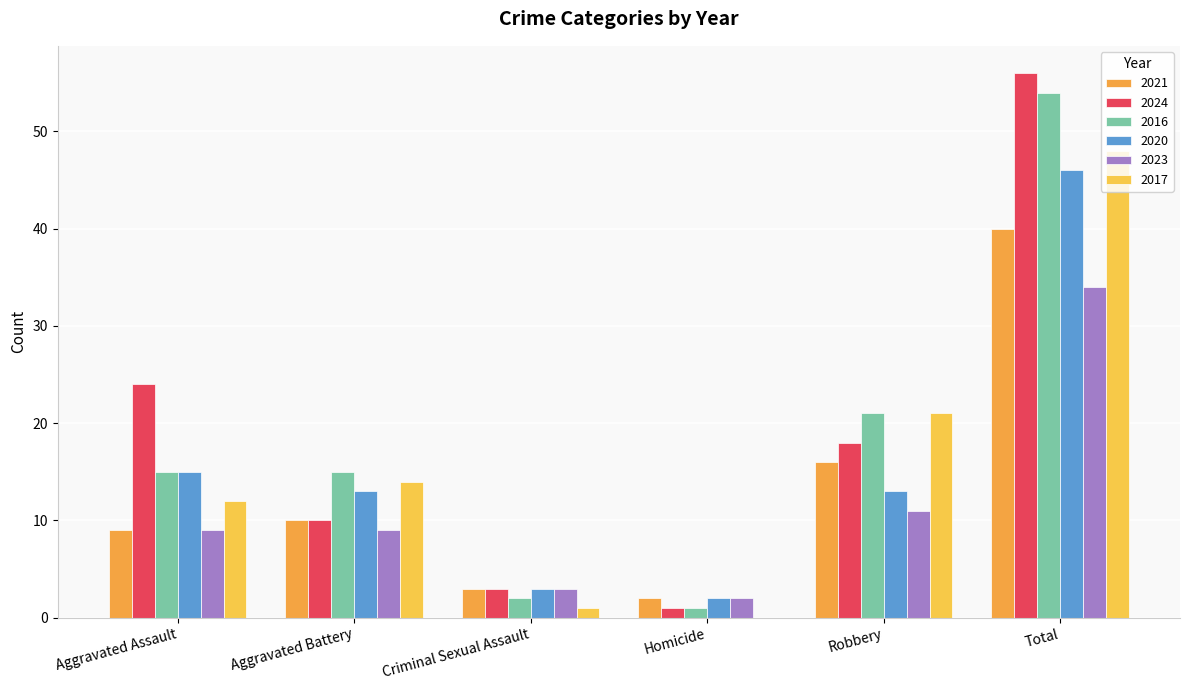

Reading left to right, extract all data points from this chart.

2021: Aggravated Assault=9	Aggravated Battery=10	Criminal Sexual Assault=3	Homicide=2	Robbery=16	Total=40
2024: Aggravated Assault=24	Aggravated Battery=10	Criminal Sexual Assault=3	Homicide=1	Robbery=18	Total=56
2016: Aggravated Assault=15	Aggravated Battery=15	Criminal Sexual Assault=2	Homicide=1	Robbery=21	Total=54
2020: Aggravated Assault=15	Aggravated Battery=13	Criminal Sexual Assault=3	Homicide=2	Robbery=13	Total=46
2023: Aggravated Assault=9	Aggravated Battery=9	Criminal Sexual Assault=3	Homicide=2	Robbery=11	Total=34
2017: Aggravated Assault=12	Aggravated Battery=14	Criminal Sexual Assault=1	Homicide=0	Robbery=21	Total=48